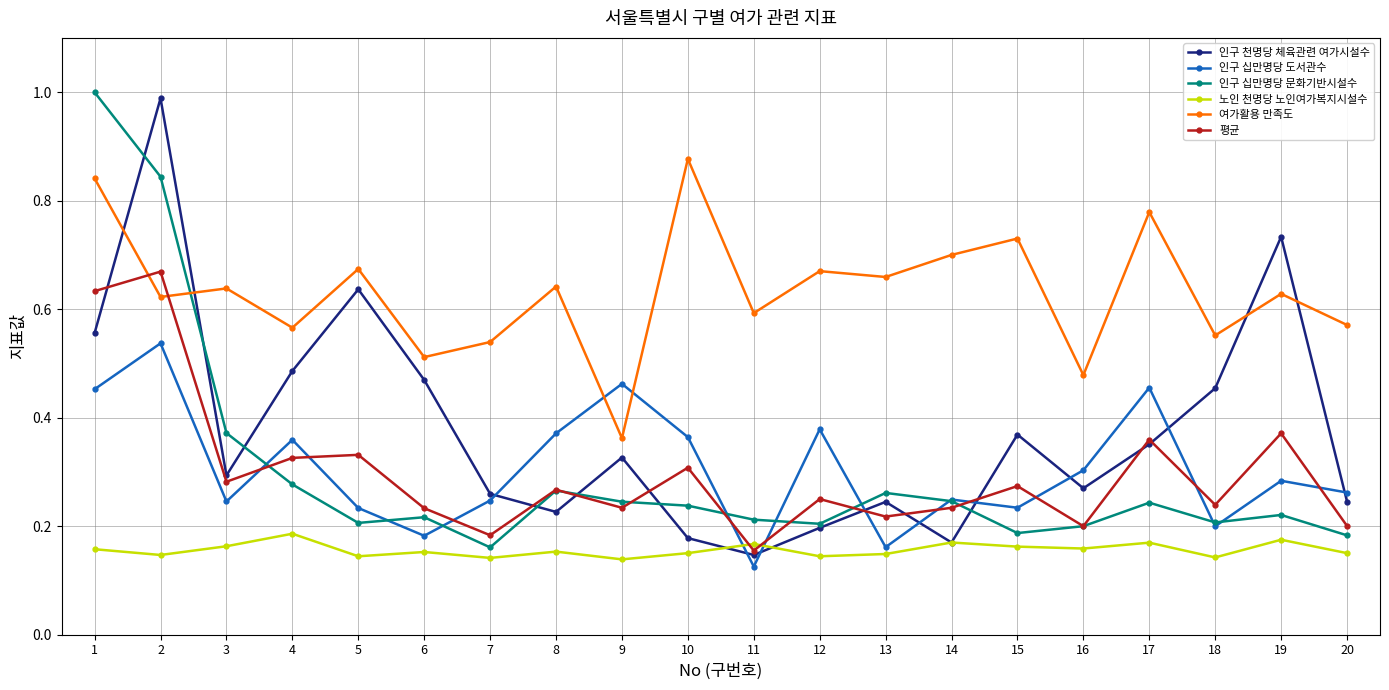

What are all the series names shown in the legend?

인구 천명당 체육관련 여가시설수, 인구 십만명당 도서관수, 인구 십만명당 문화기반시설수, 노인 천명당 노인여가복지시설수, 여가활용 만족도, 평균